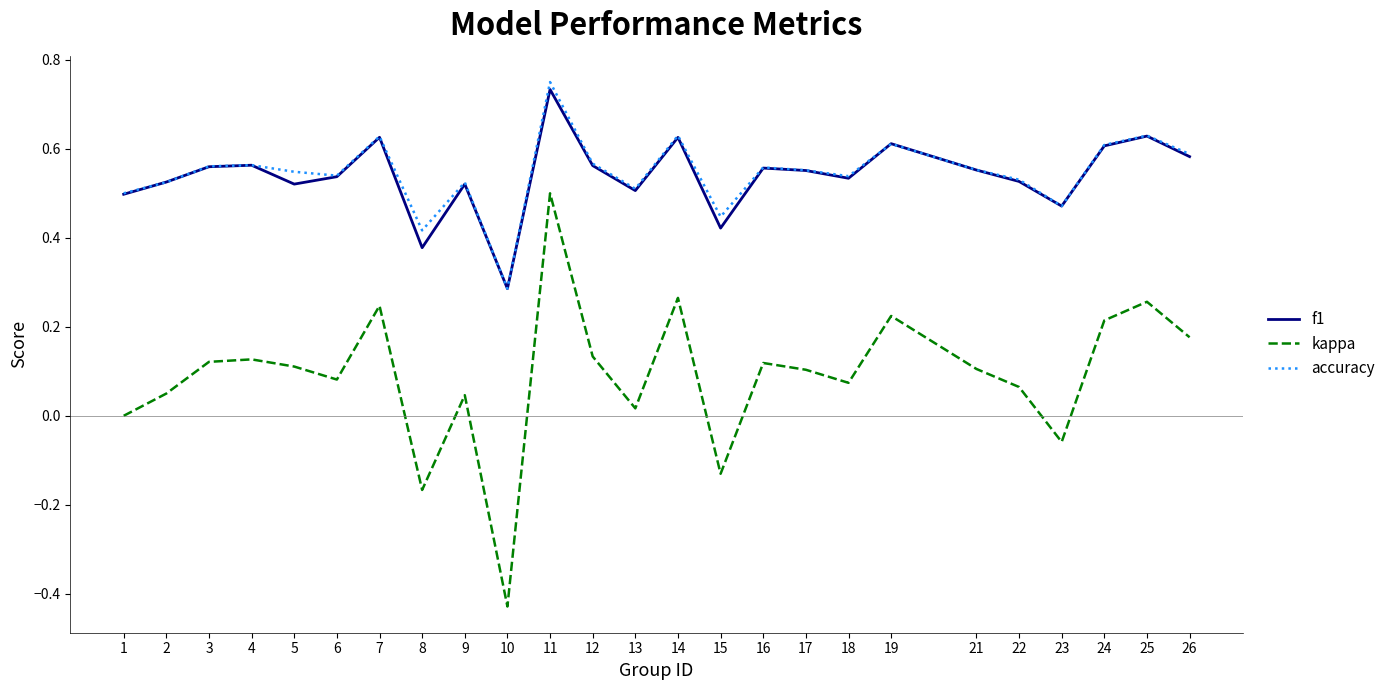

True or false: accuracy has more than 0 points higher than both neighbors.

True